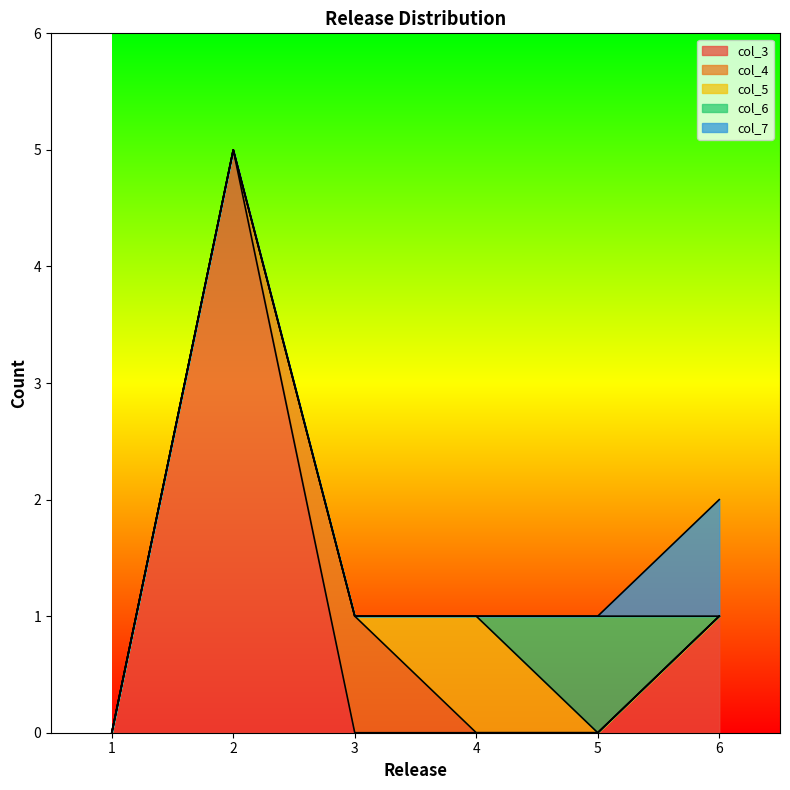

At which category does the chart reach its minimum across all series?

1